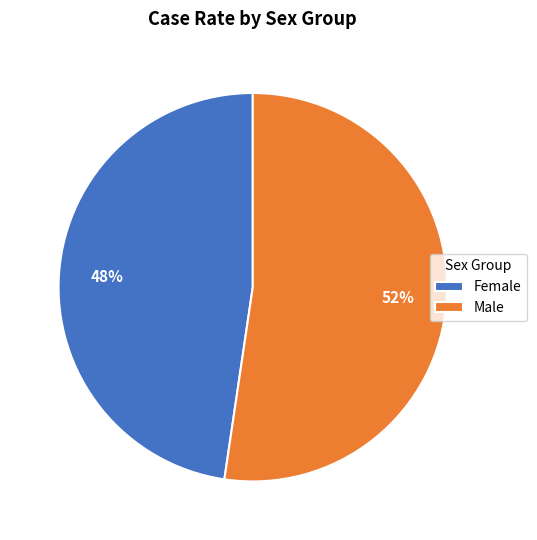

To the nearest percent, what is the combined percentage of Female and Male?

100%